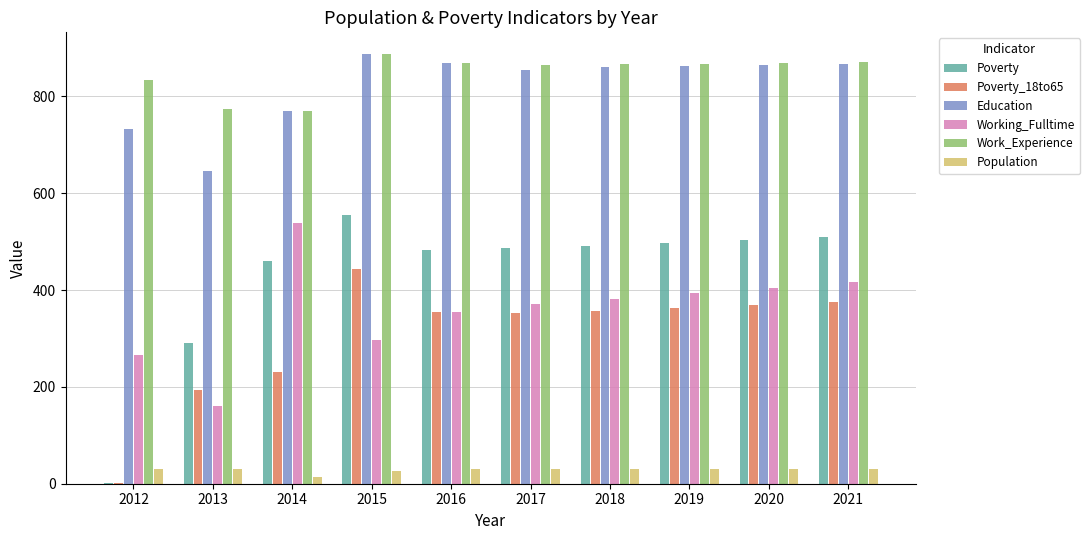

What is the maximum value shown in the chart?

888